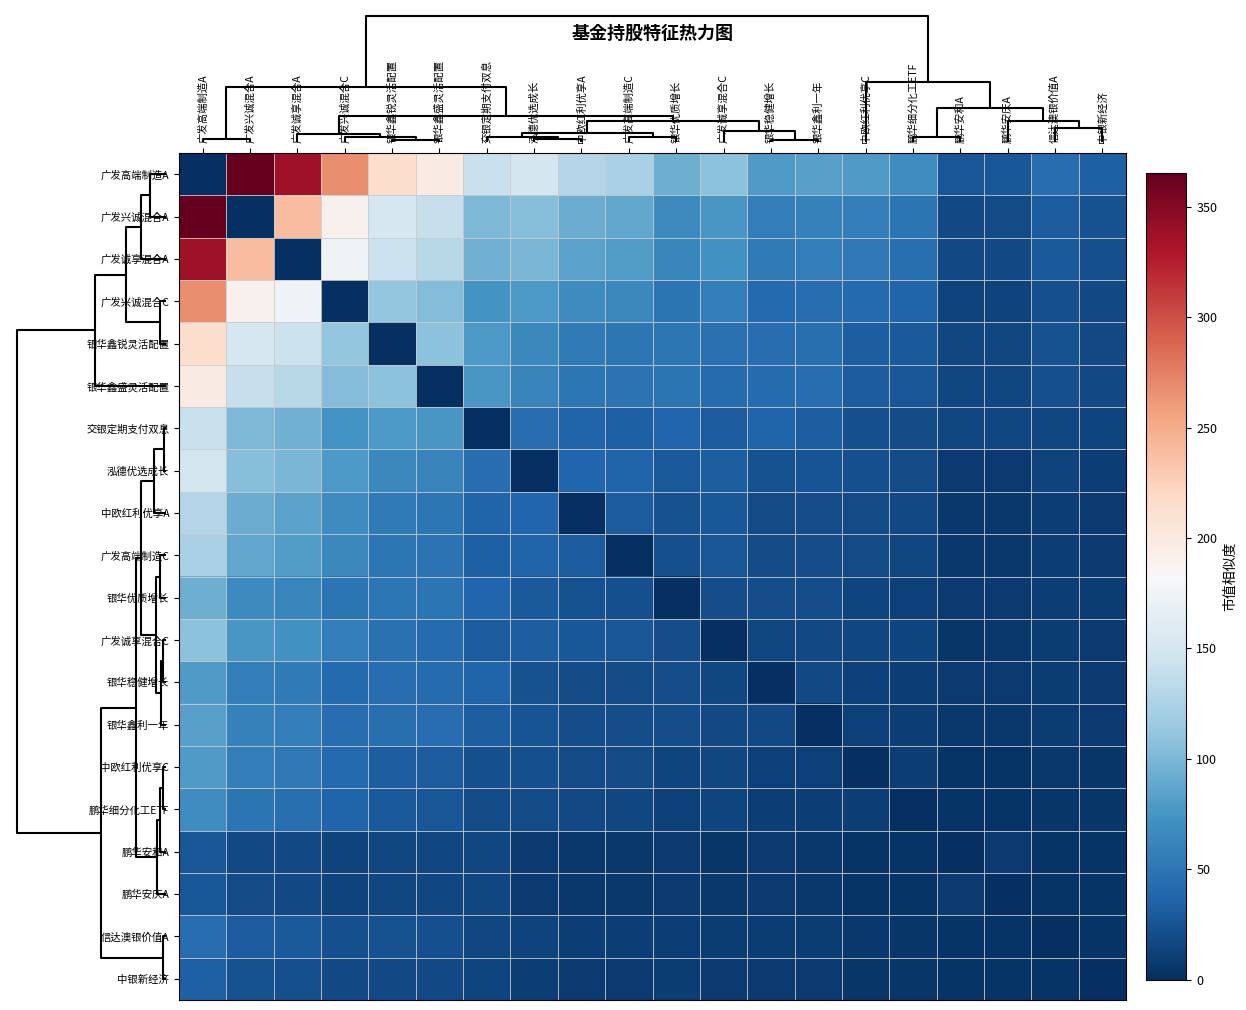

Count the number of categories in the chart.

20